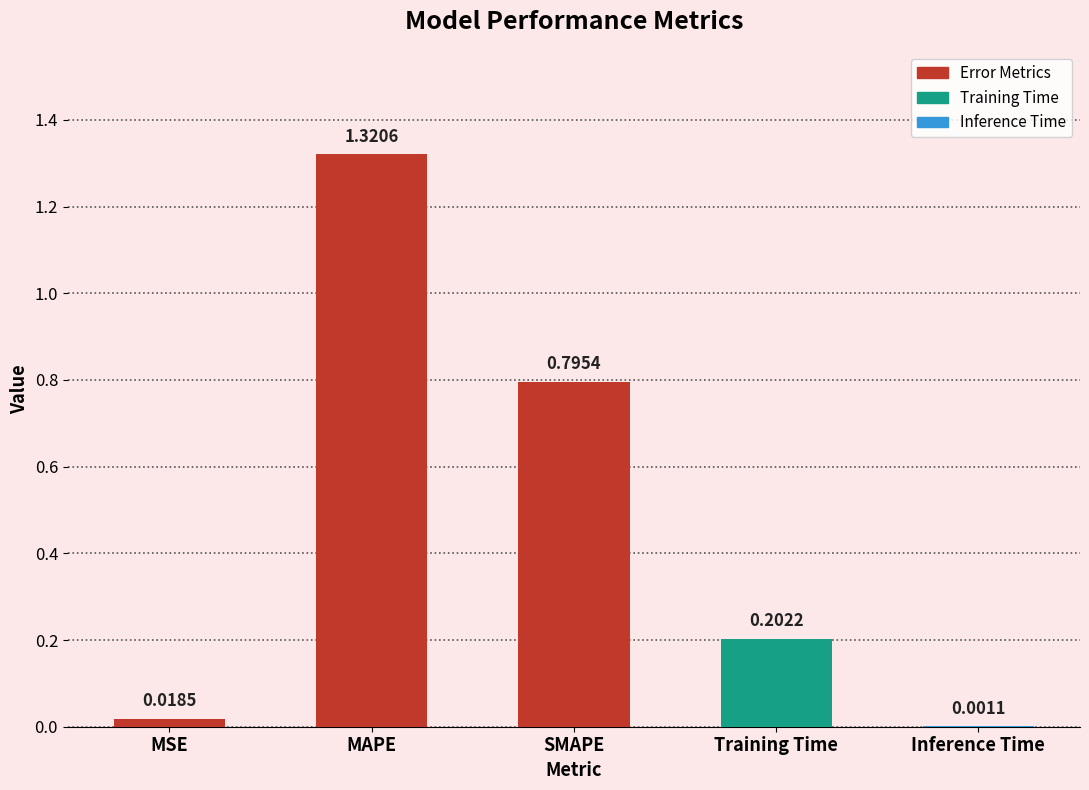

At which label is the value closest to 0?

Inference Time